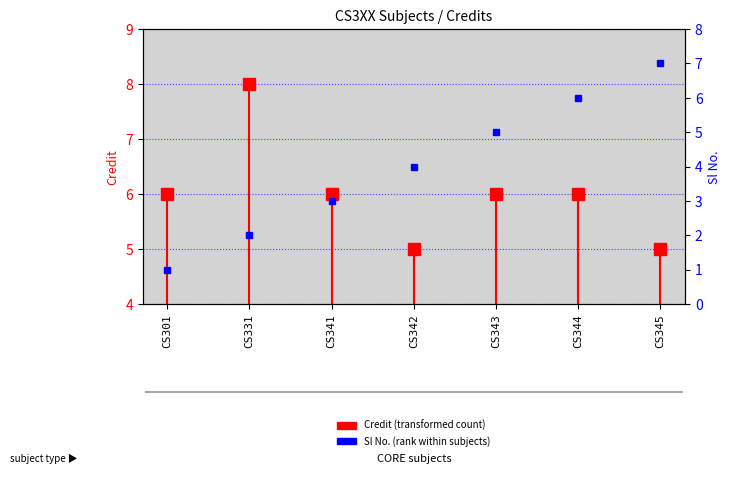

What is the value of the Credit point at the 6th from the left?

6